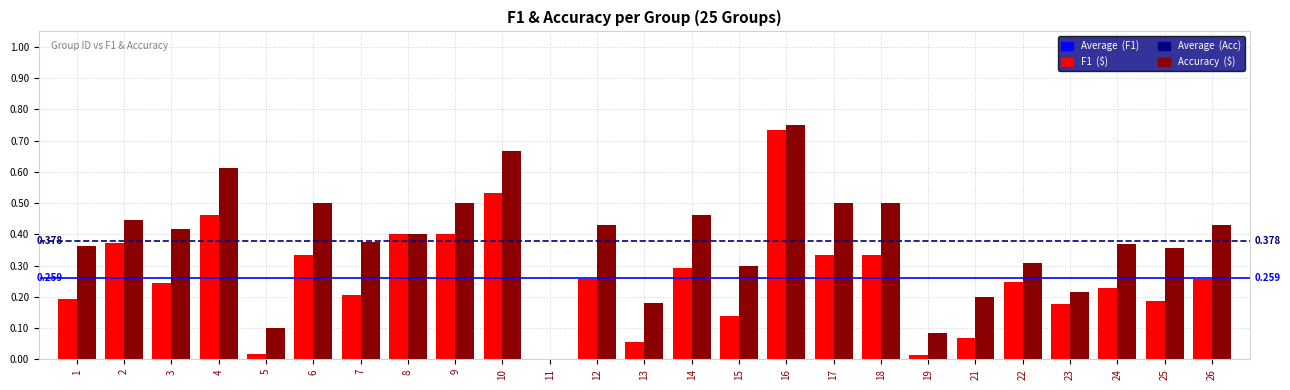

Which series has the largest total across all categories?

Accuracy ($)